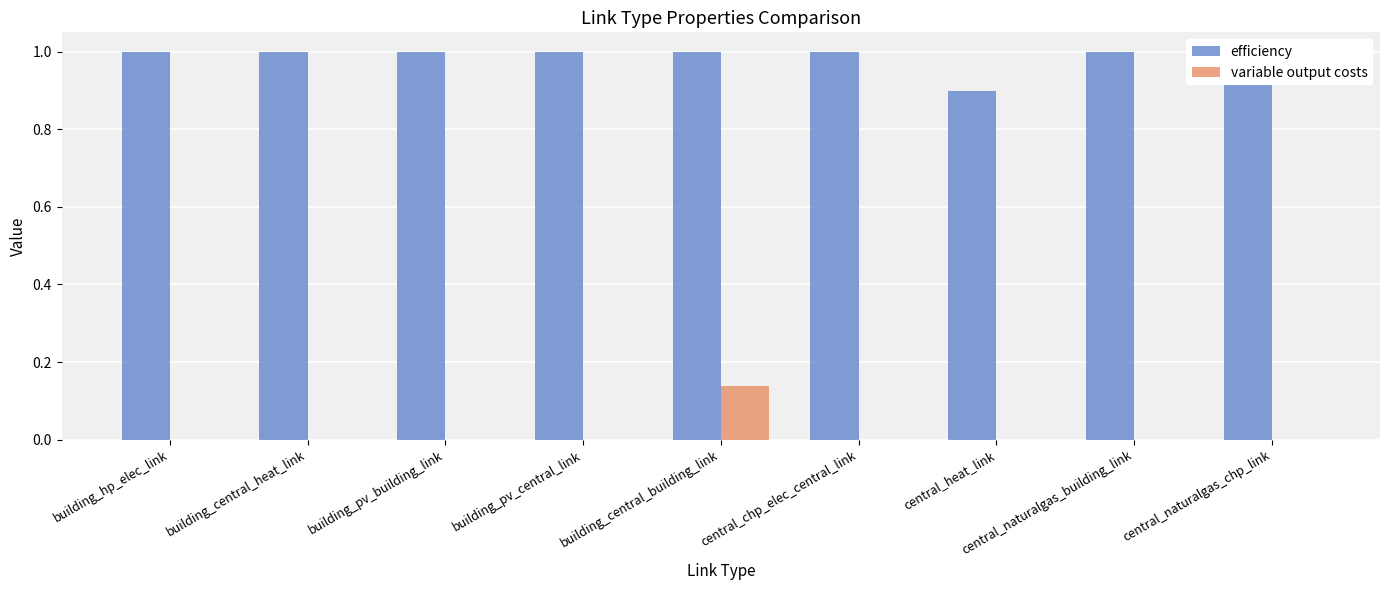

Does the chart contain any negative values?

No